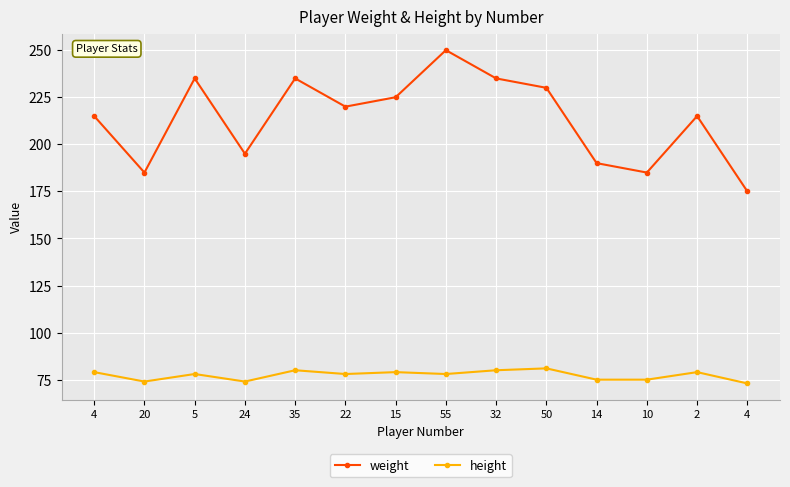

What are all the series names shown in the legend?

weight, height